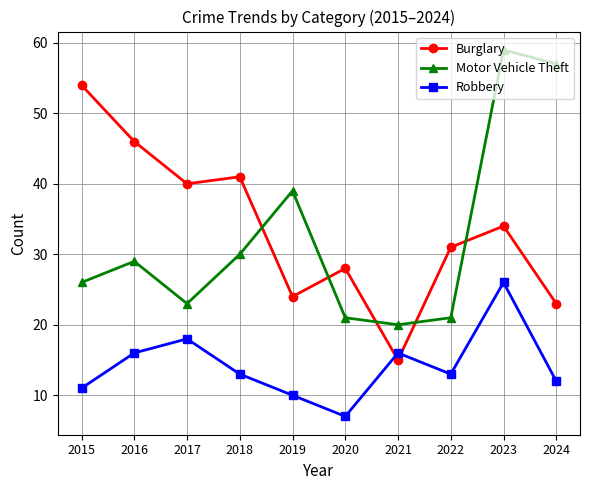

The Motor Vehicle Theft series shows 29 at 2016. True or false?

True